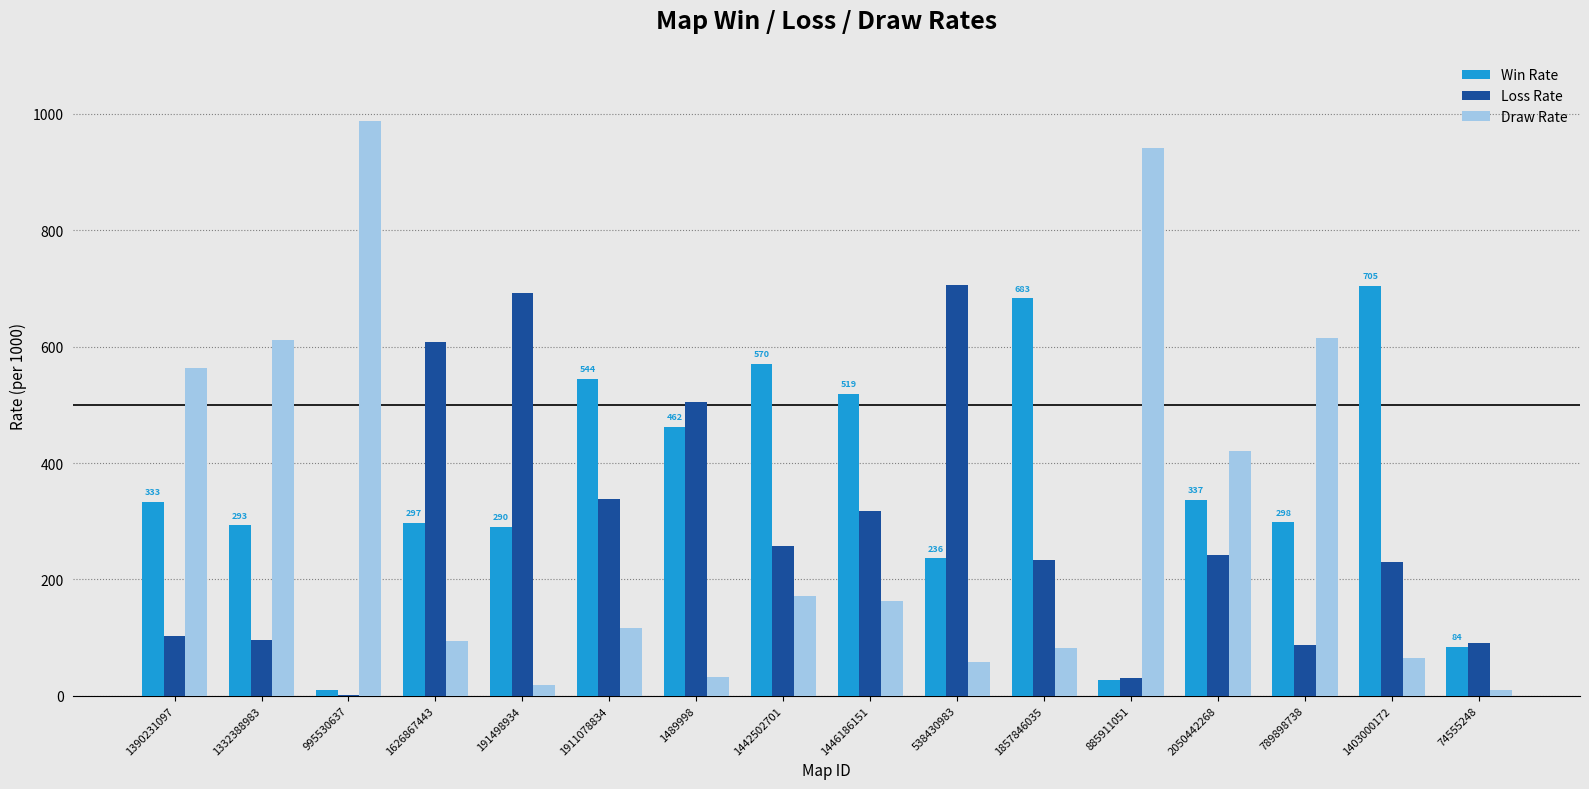

What value does the Win Rate series have at 1403000172?

705